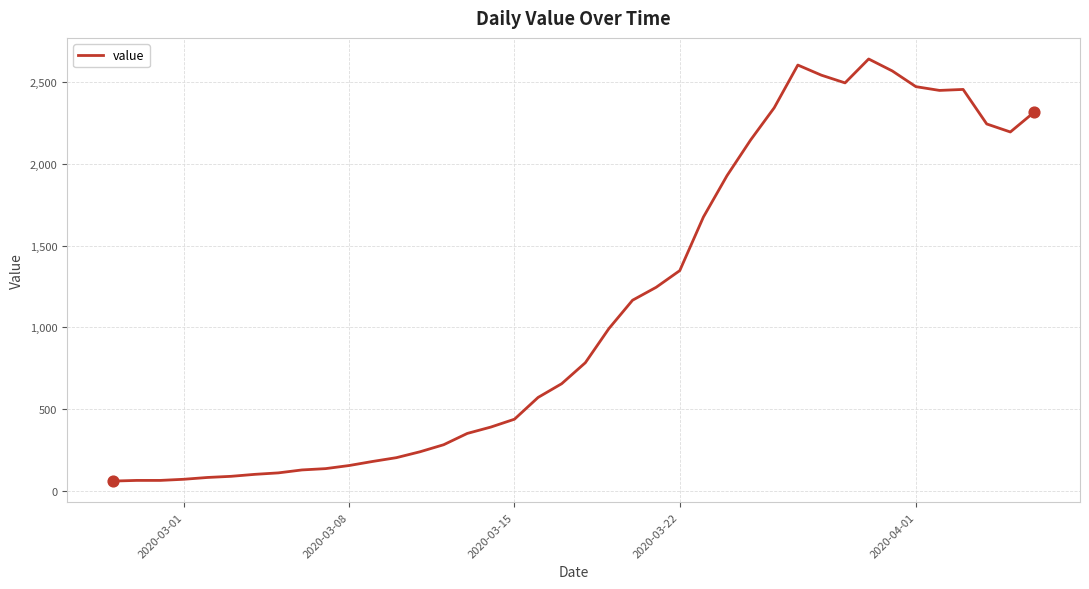

What is the greatest value displayed?

2640